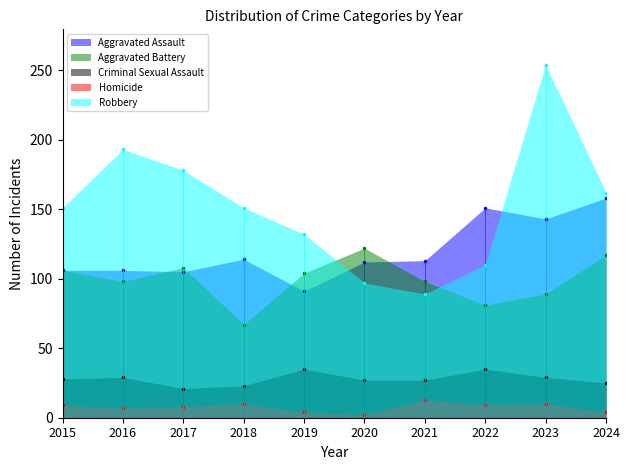

Reading left to right, list all the values displayed in this chart.

Aggravated Assault: 106	106	105	114	91	112	113	151	143	158
Aggravated Battery: 106	98	108	67	104	122	98	81	89	117
Criminal Sexual Assault: 28	29	21	23	35	27	27	35	29	25
Homicide: 9	7	8	10	4	2	13	9	10	4
Robbery: 151	193	178	151	132	97	89	110	254	162